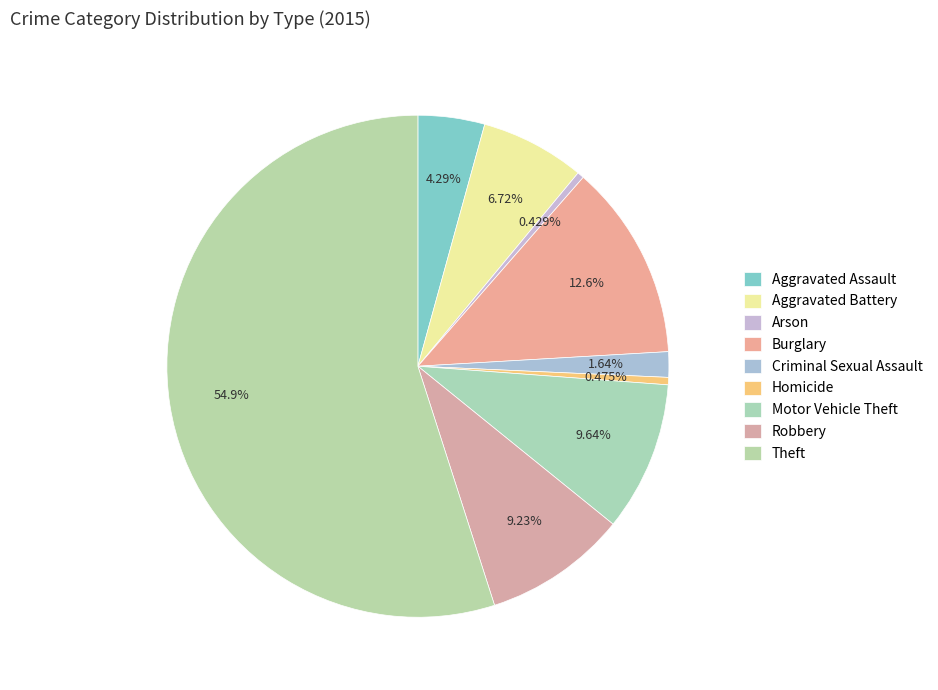

How many slices are in this pie chart?

9